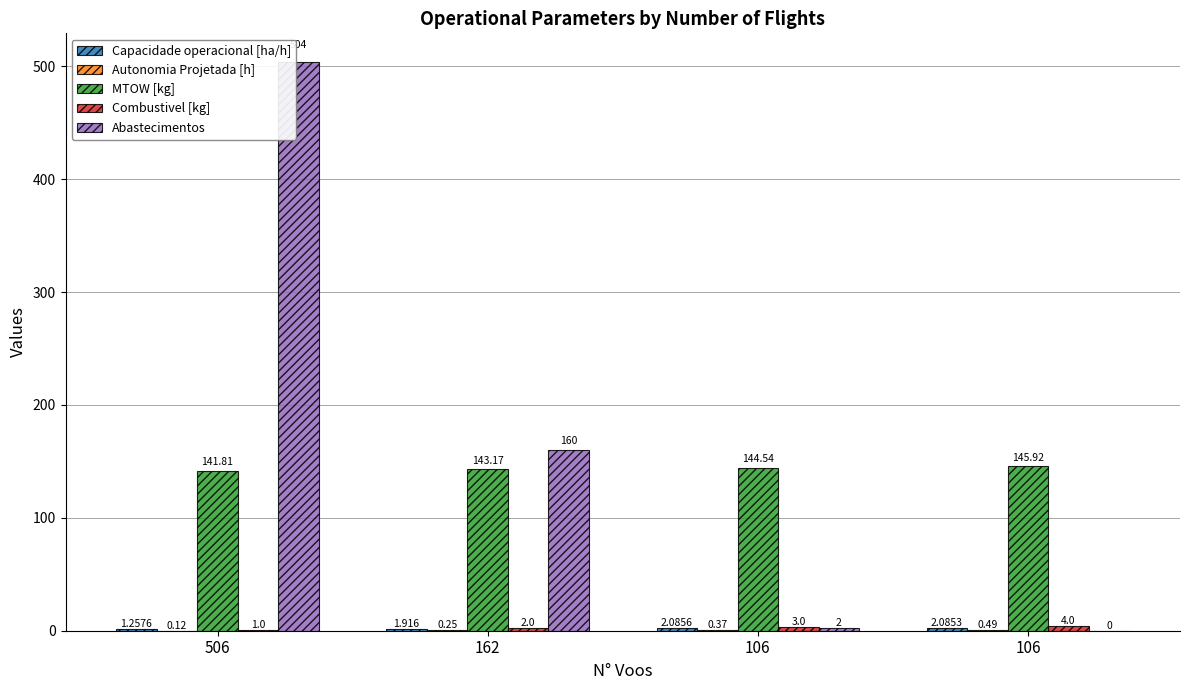

At which label does Abastecimentos first exceed 160?

506